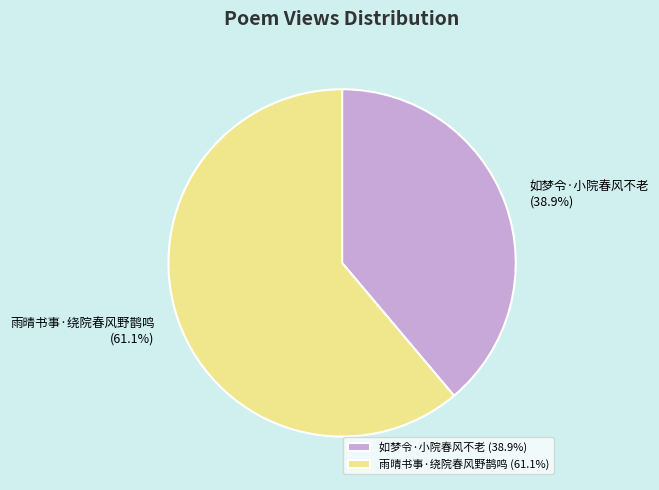

Approximately how many times larger is the value at 雨晴书事·绕院春风野鹊鸣 compared to 如梦令·小院春风不老?

1.6